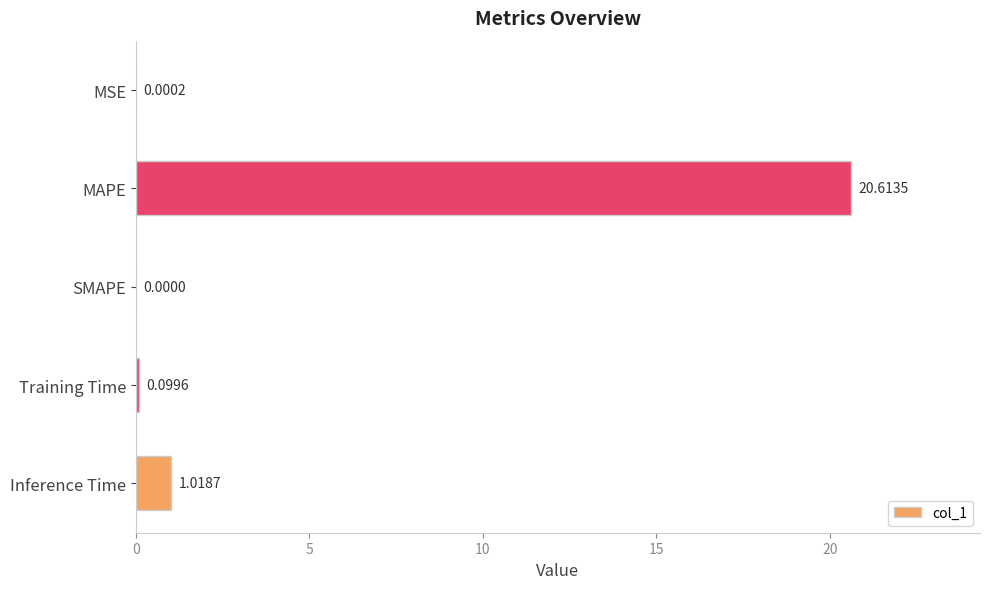

At which category does the chart reach its peak across all series?

MAPE